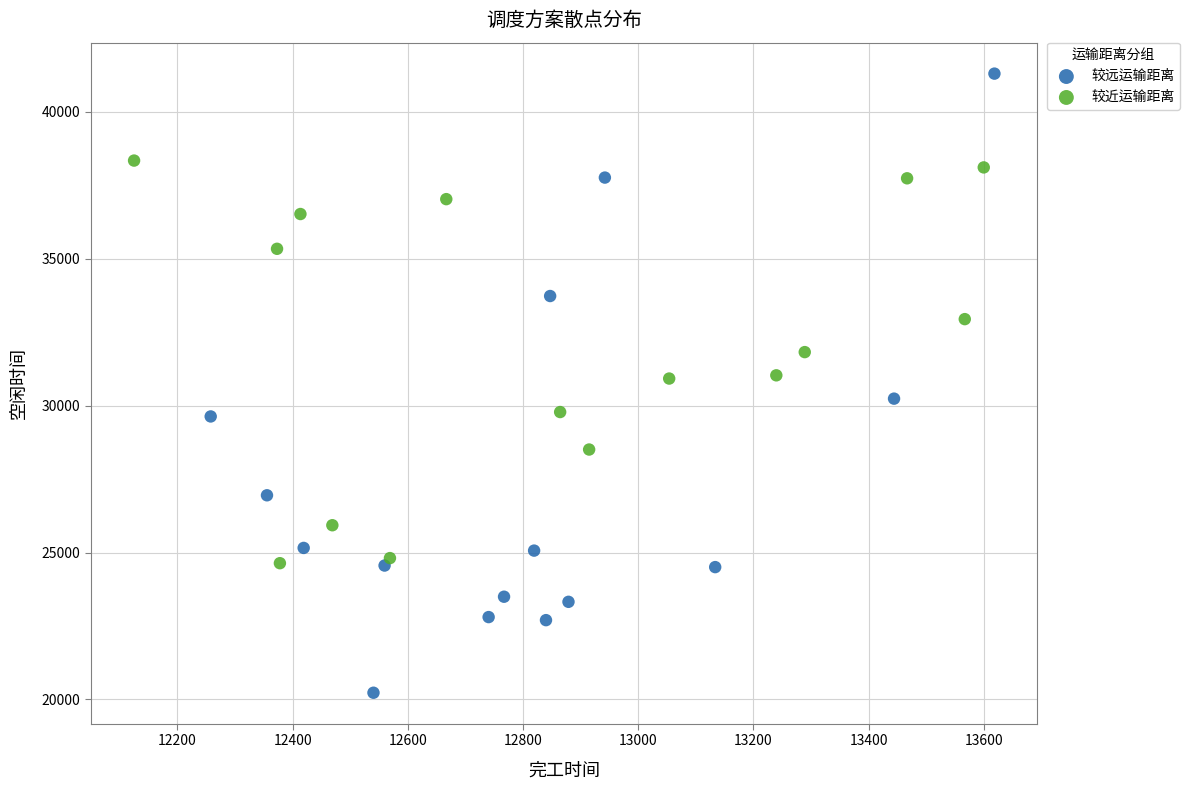

Which series contains the lowest Y value?

较远运输距离